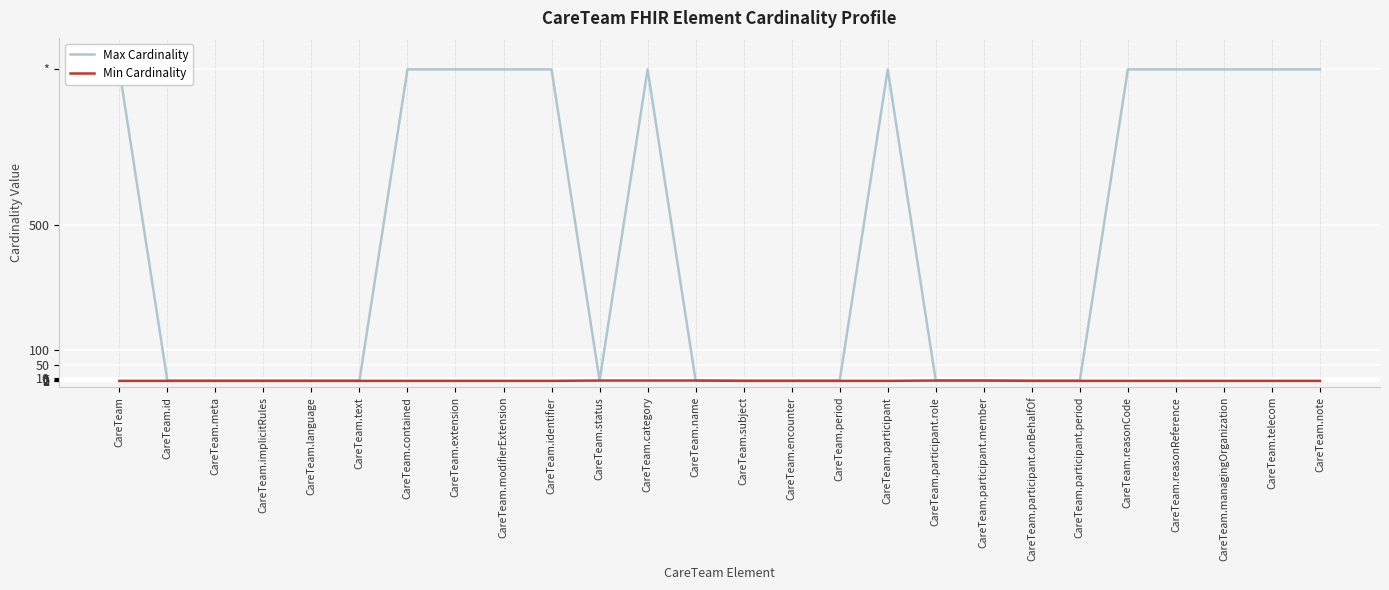

What is the maximum value for Min Cardinality?

1